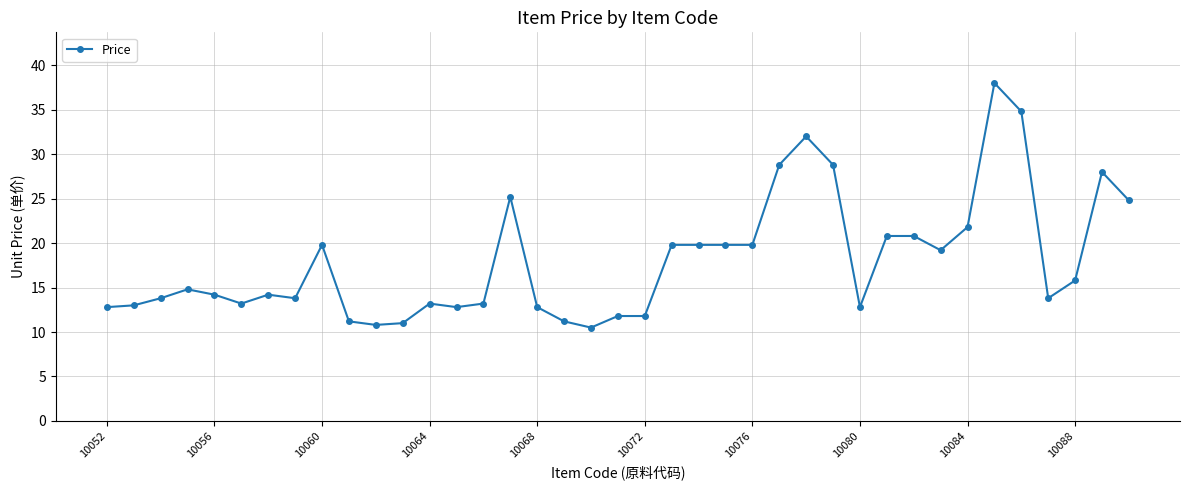

How many values are below 14?

18